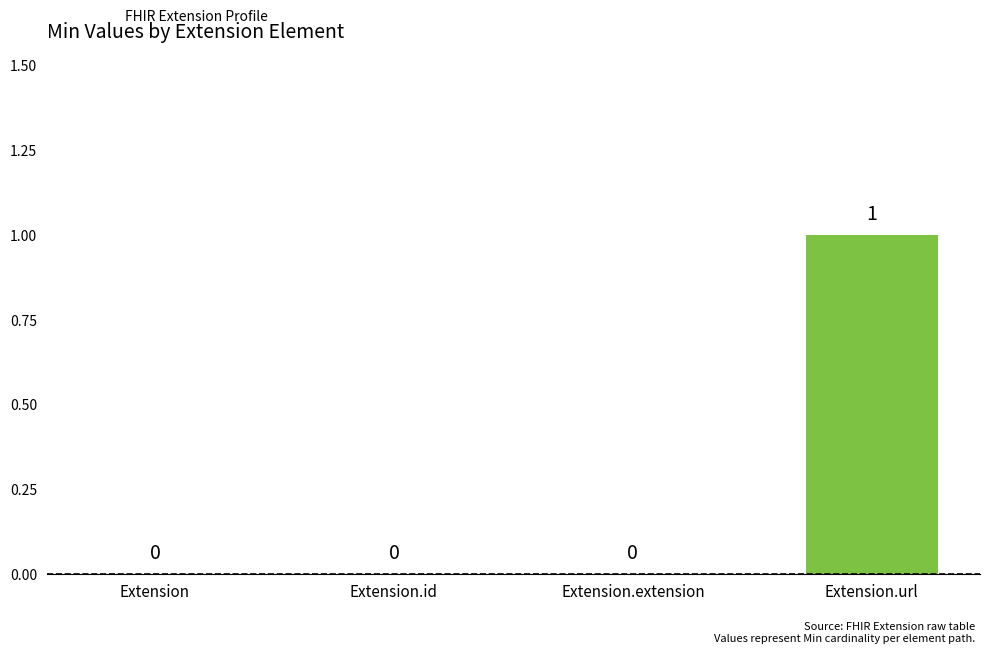

Which label corresponds to the largest value in the chart?

Extension.url